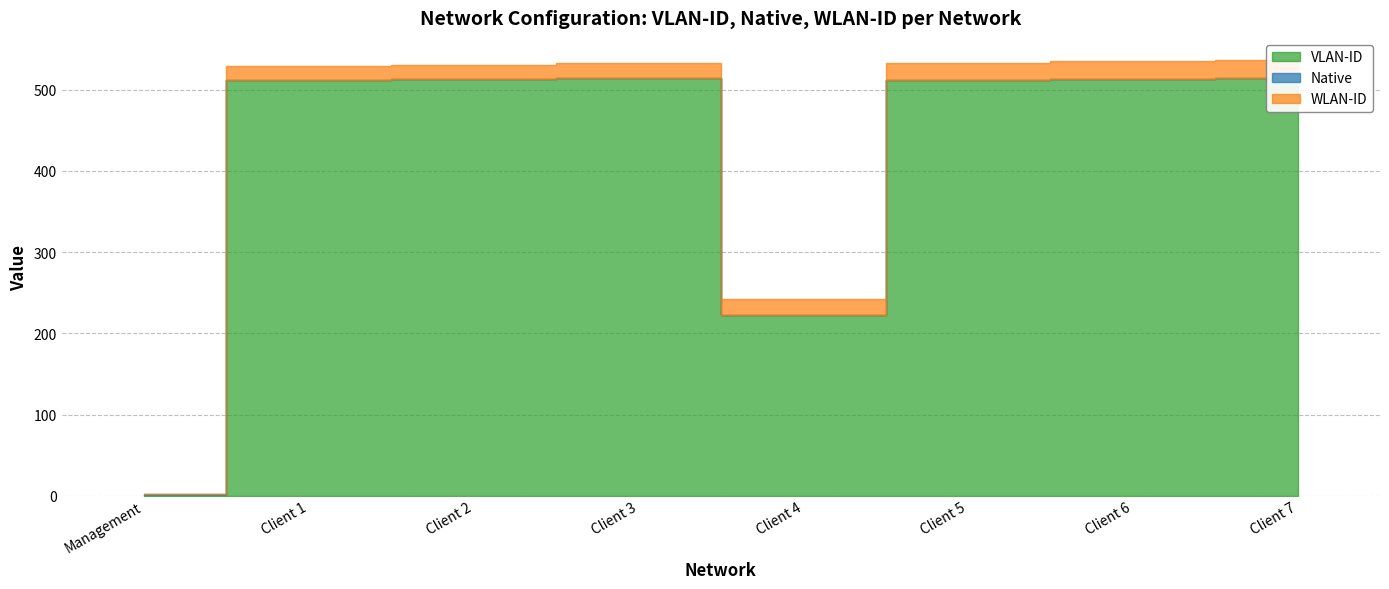

Between Client 7 and Management, which is larger?

Client 7